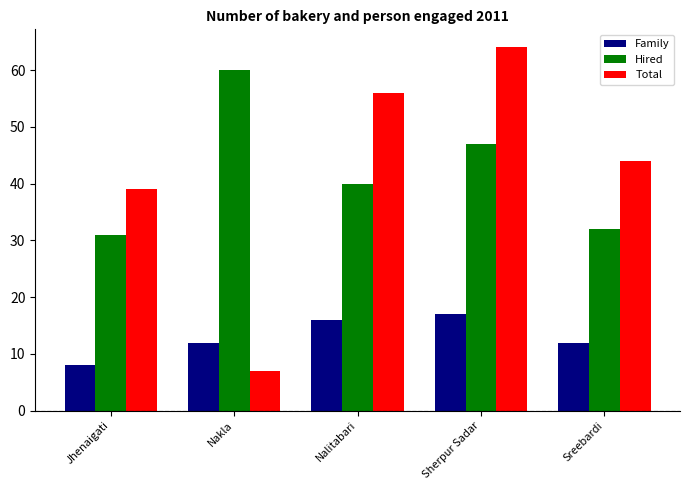

What is the label of the 4th bar from the left?

Sherpur Sadar